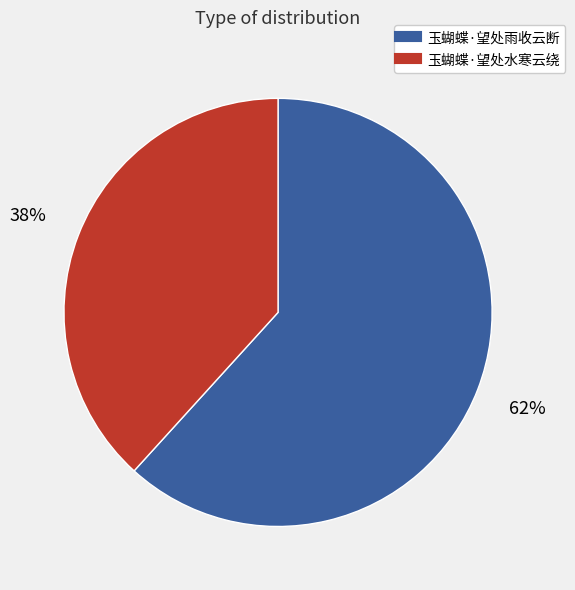

Between 玉蝴蝶·望处雨收云断 and 玉蝴蝶·望处水寒云绕, which is larger?

玉蝴蝶·望处雨收云断